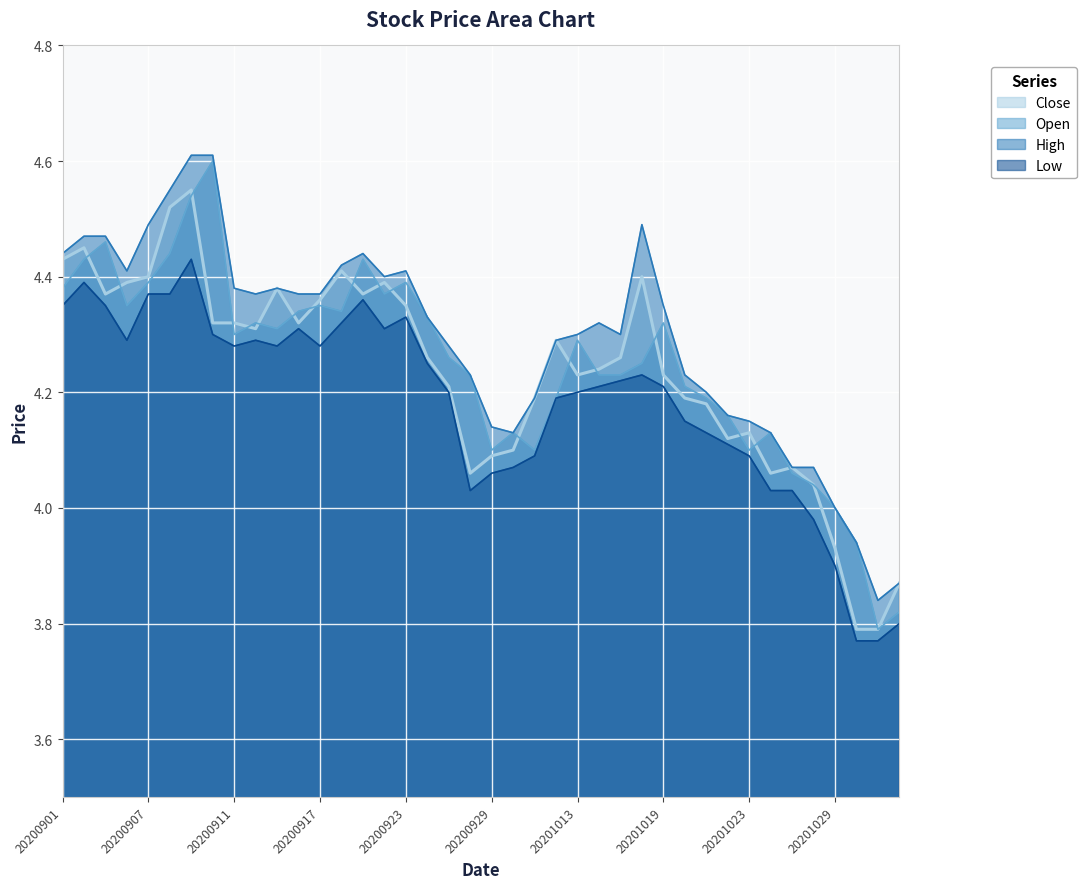

Count the number of data series in this chart.

4